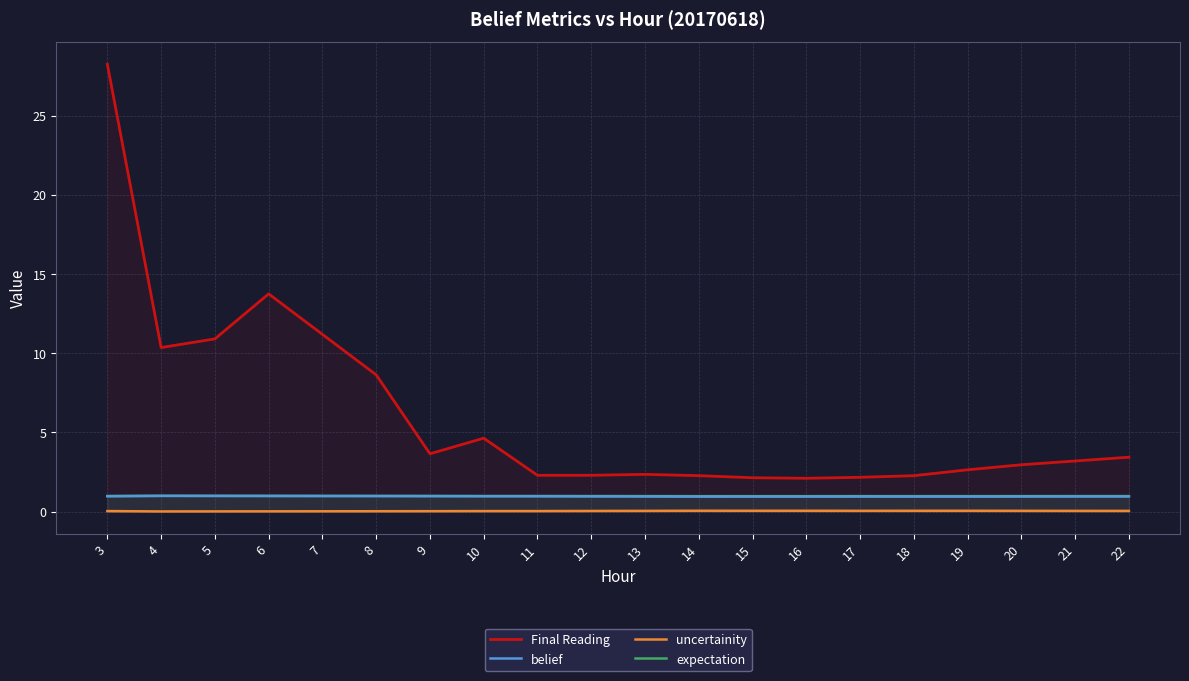

The value of expectation at 4 is 1.0. True or false?

True